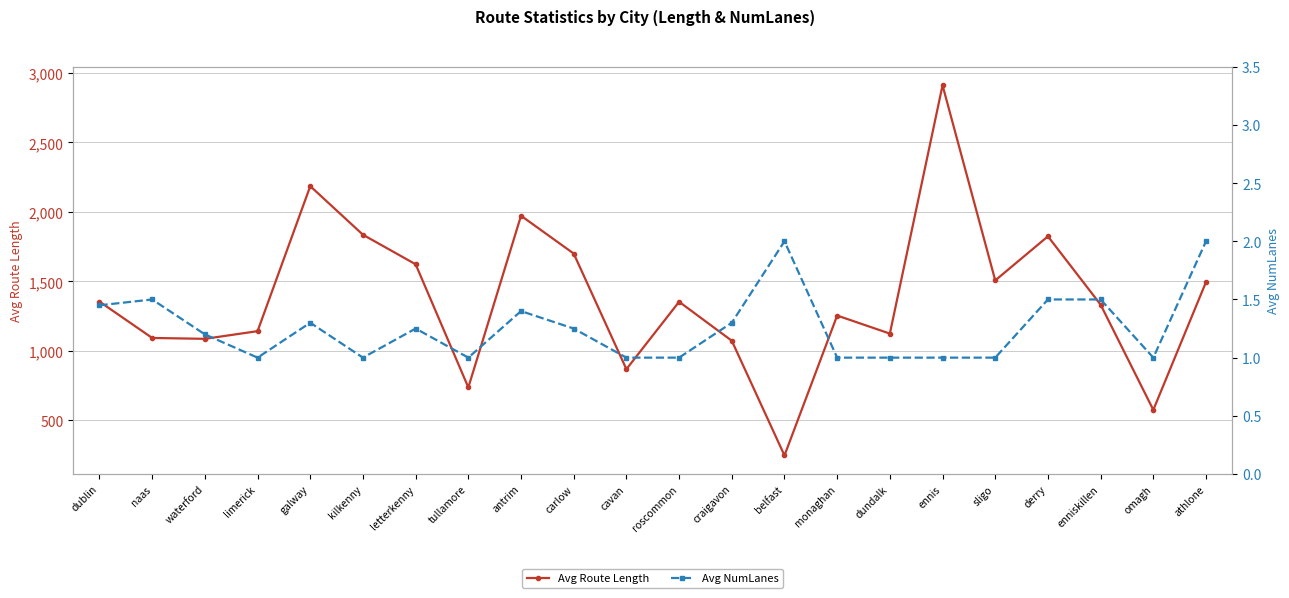

Which series has the largest total across all categories?

Avg Route Length